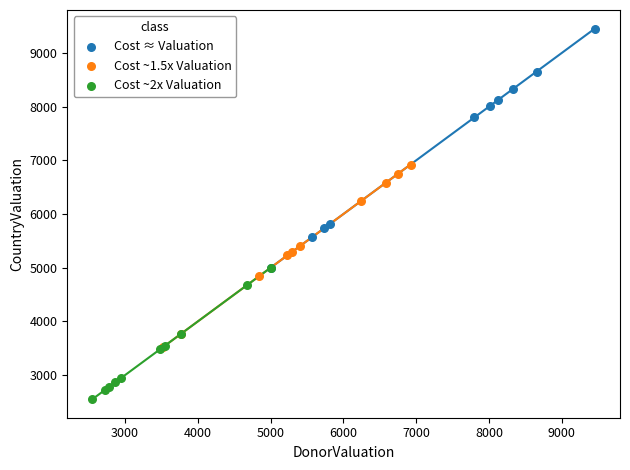

Which series reaches the minimum Y coordinate?

Cost ~2x Valuation